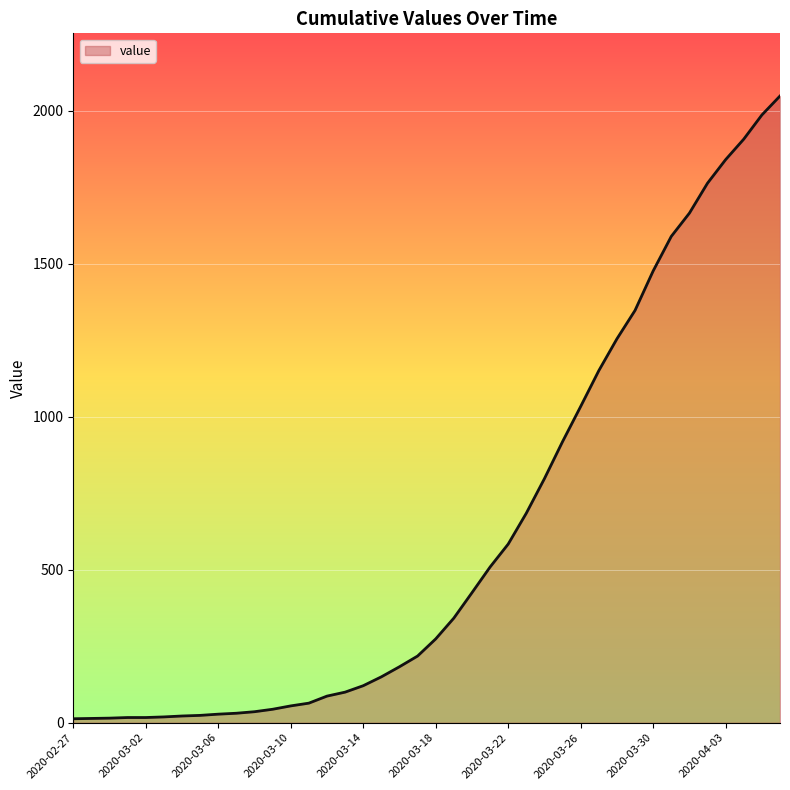

What is the maximum value shown in the chart?

2049